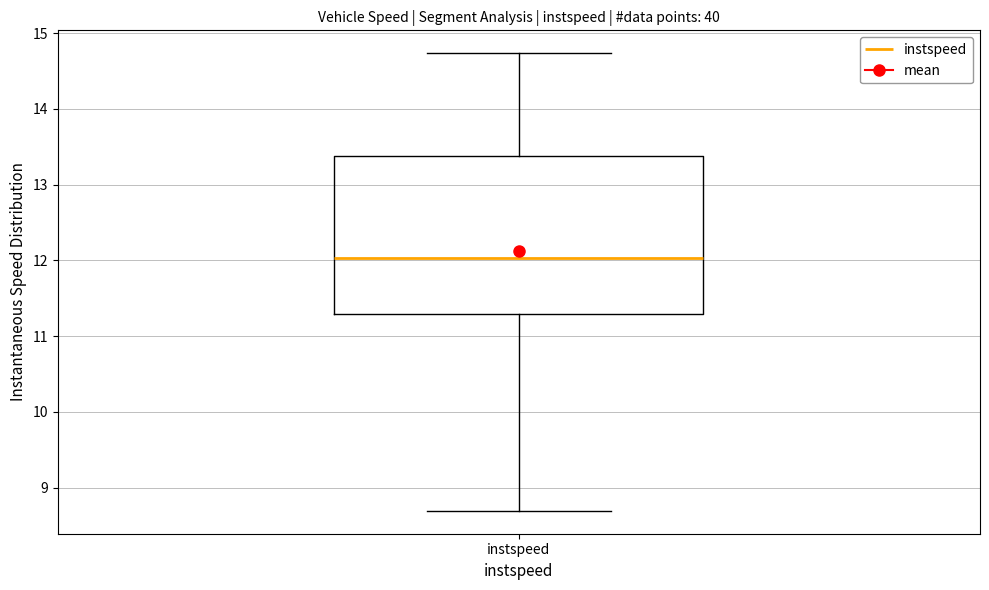

Read this box plot against the y-axis: the position of the median line, the range covered by the box, and the ends of both whiskers. The values are not printed on the chart, so give them approximately, as read against the axis.

median 12.0, box 11.3 to 13.4, whiskers 8.7 to 14.7